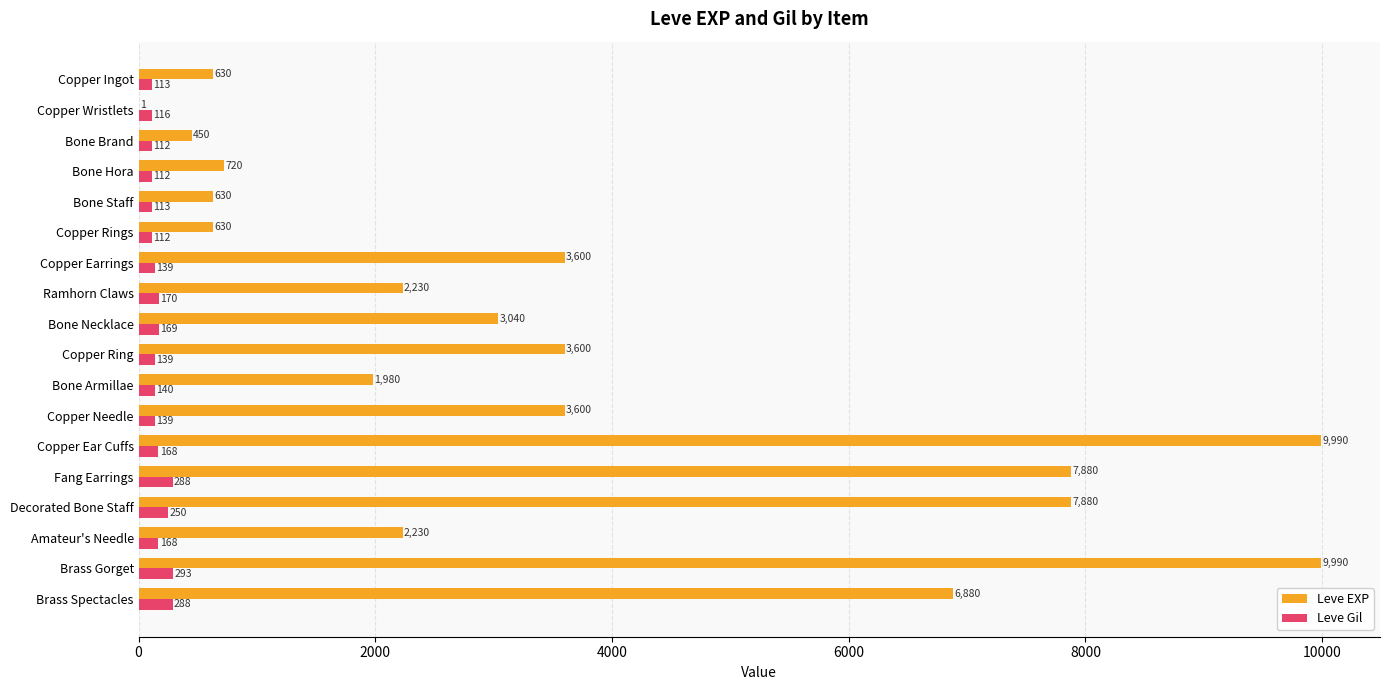

Is it true that Leve Gil equals 139 at Copper Earrings?

True